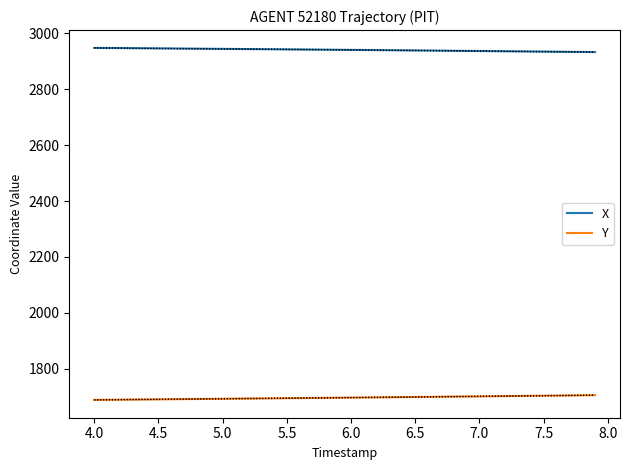

How many lines are shown in the chart?

2